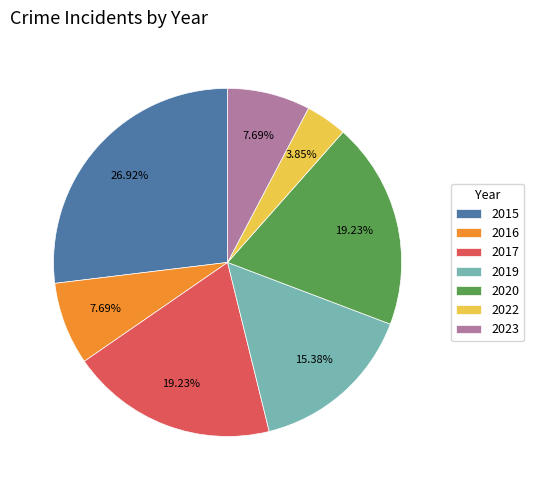

Does 2017 represent more than half of the total?

No